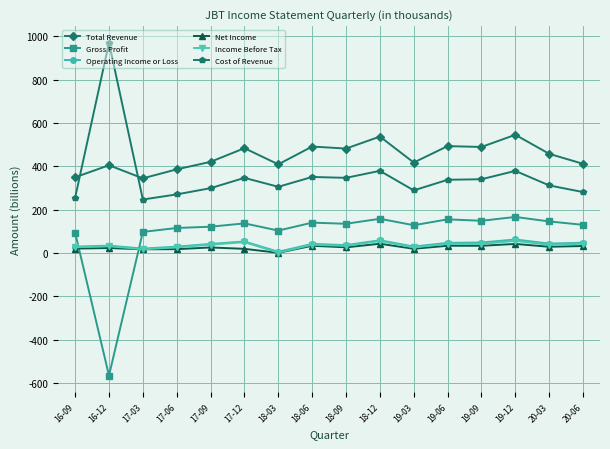

How many times do Net Income and Gross Profit cross each other?

2